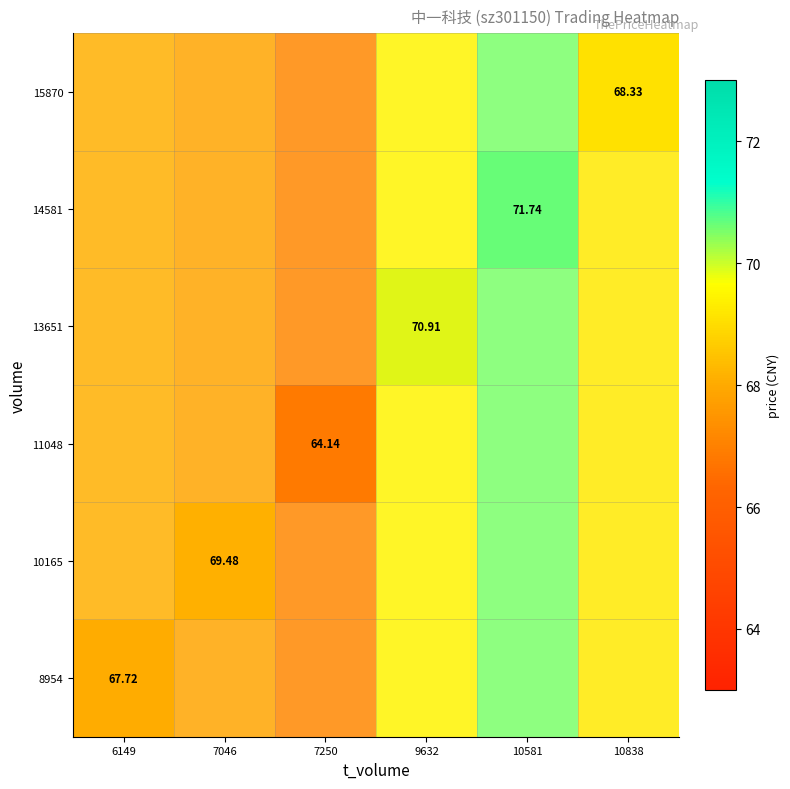

What is the total value across all series at 7250?

402.9